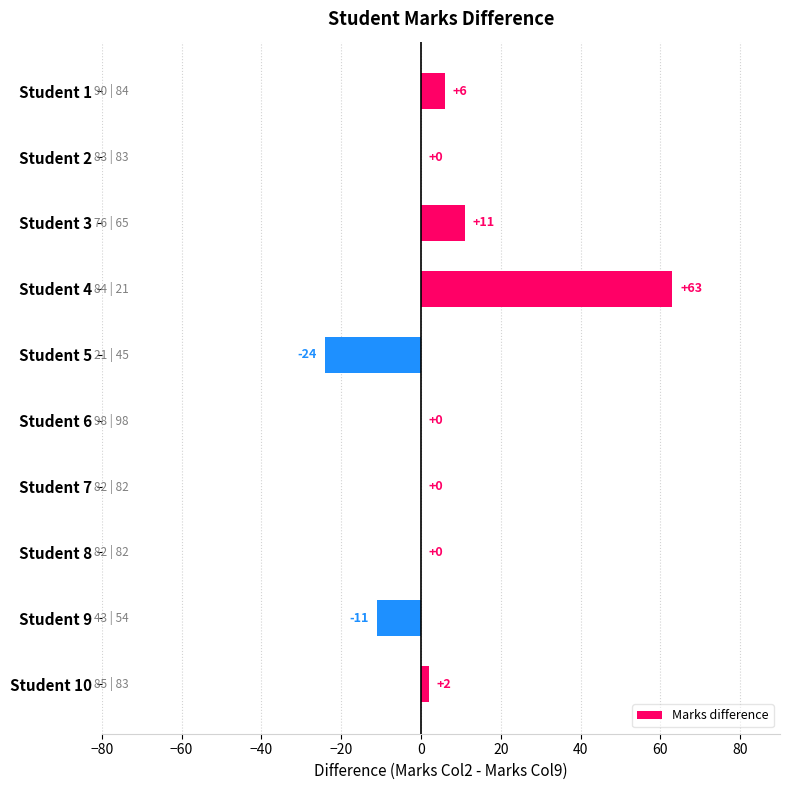

Count the number of categories in the chart.

10